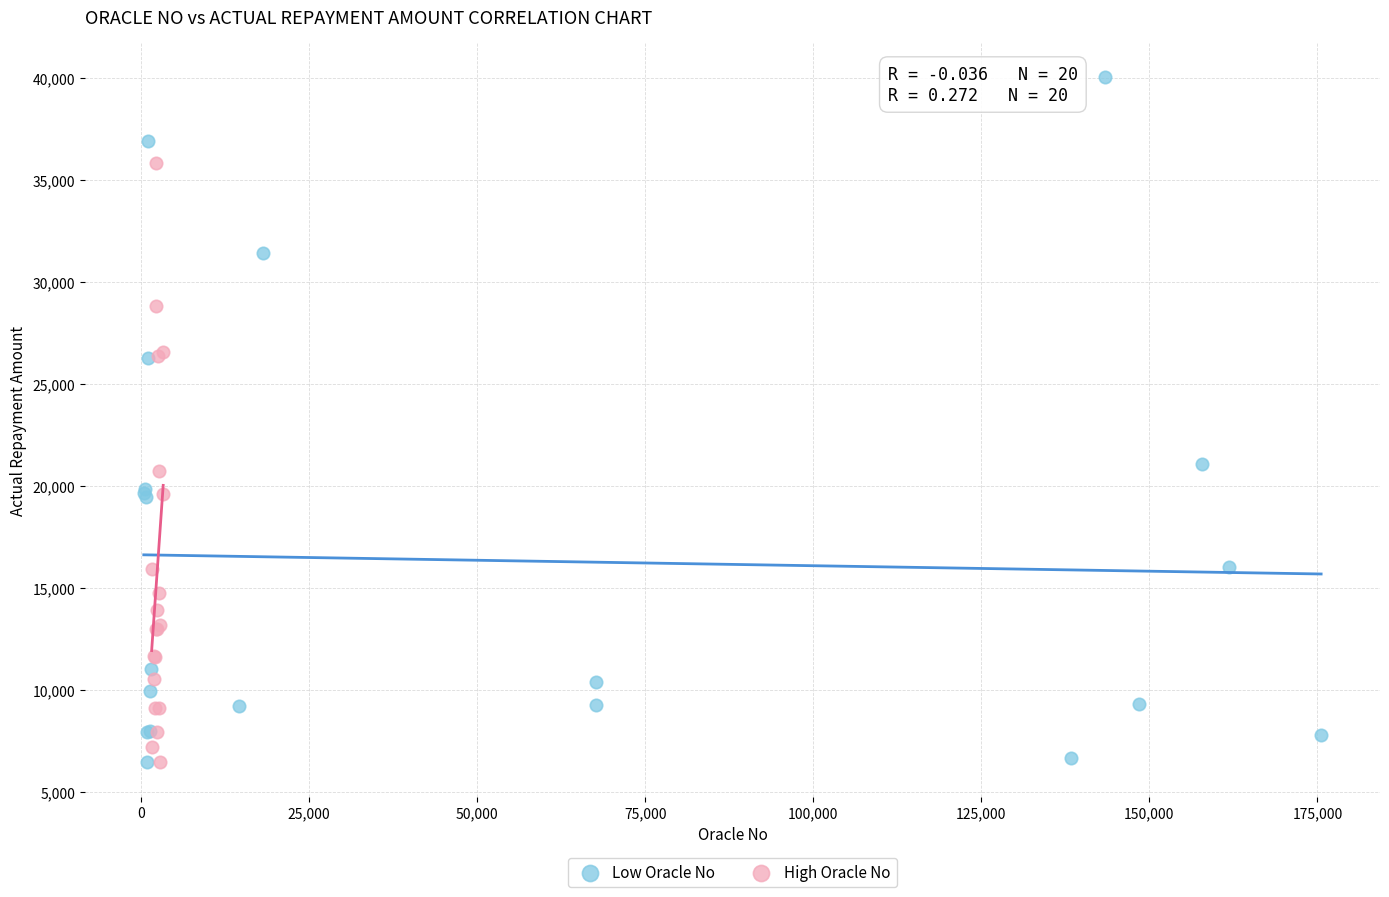

Which series reaches the maximum Y coordinate?

Low Oracle No